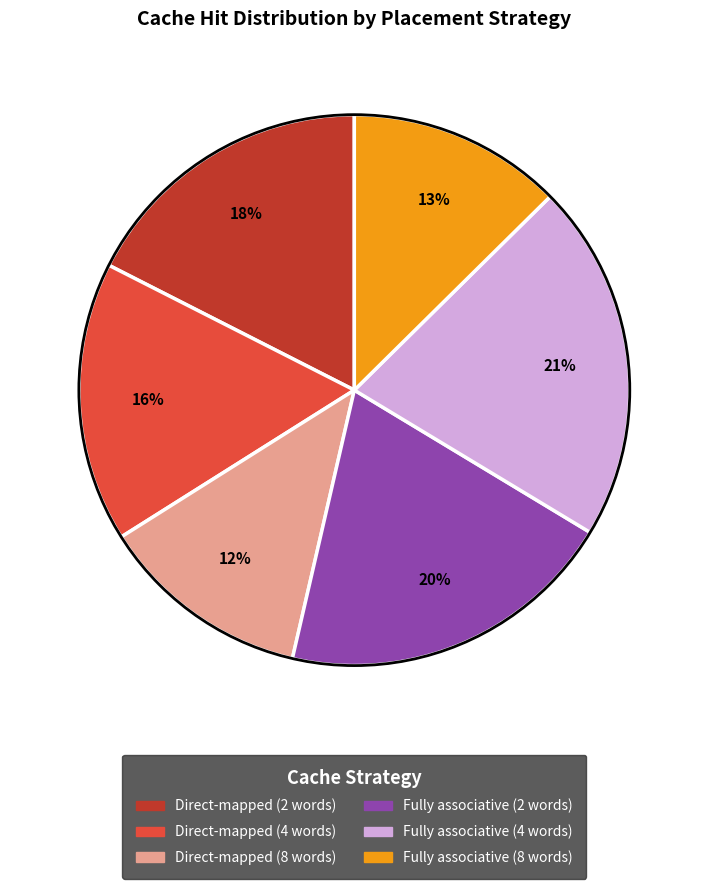

Between Fully associative (2 words) and Fully associative (8 words), which is larger?

Fully associative (2 words)